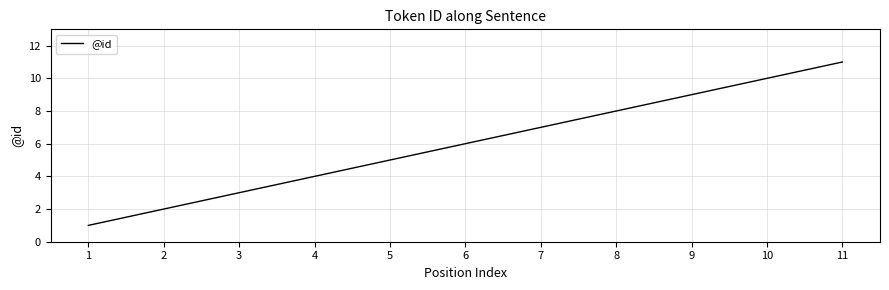

What is the greatest value displayed?

11